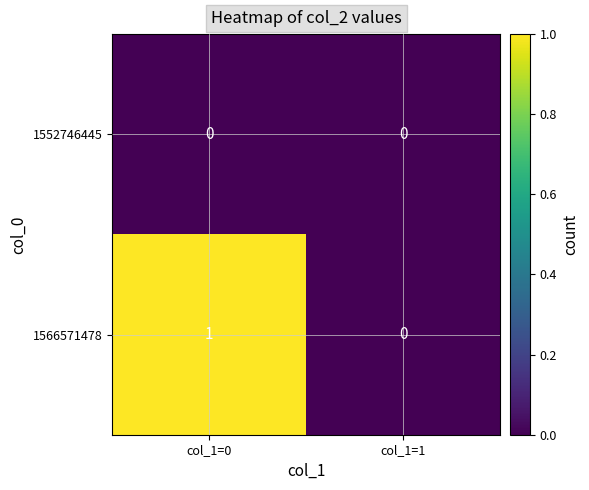

At which label is 1566571478 closest to 0?

col_1=1